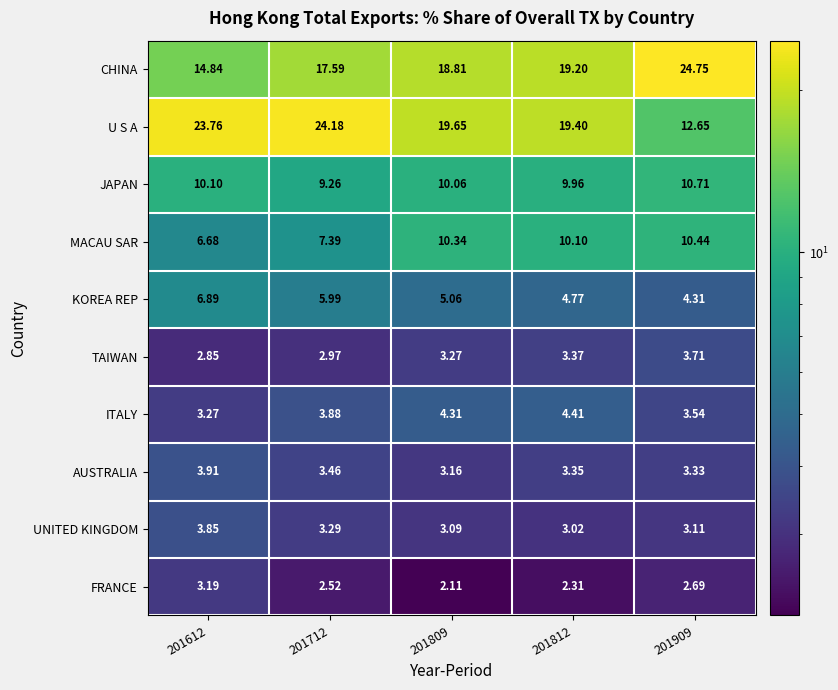

At 201809, list the series in order from largest to smallest.

U S A, CHINA, MACAU SAR, JAPAN, KOREA REP, ITALY, TAIWAN, AUSTRALIA, UNITED KINGDOM, FRANCE